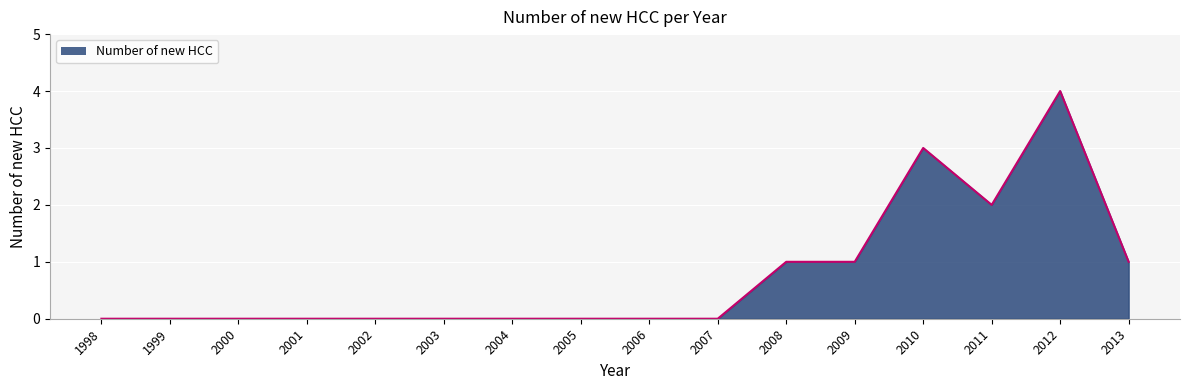

What is the change in value from 2009 to 2011?

+1